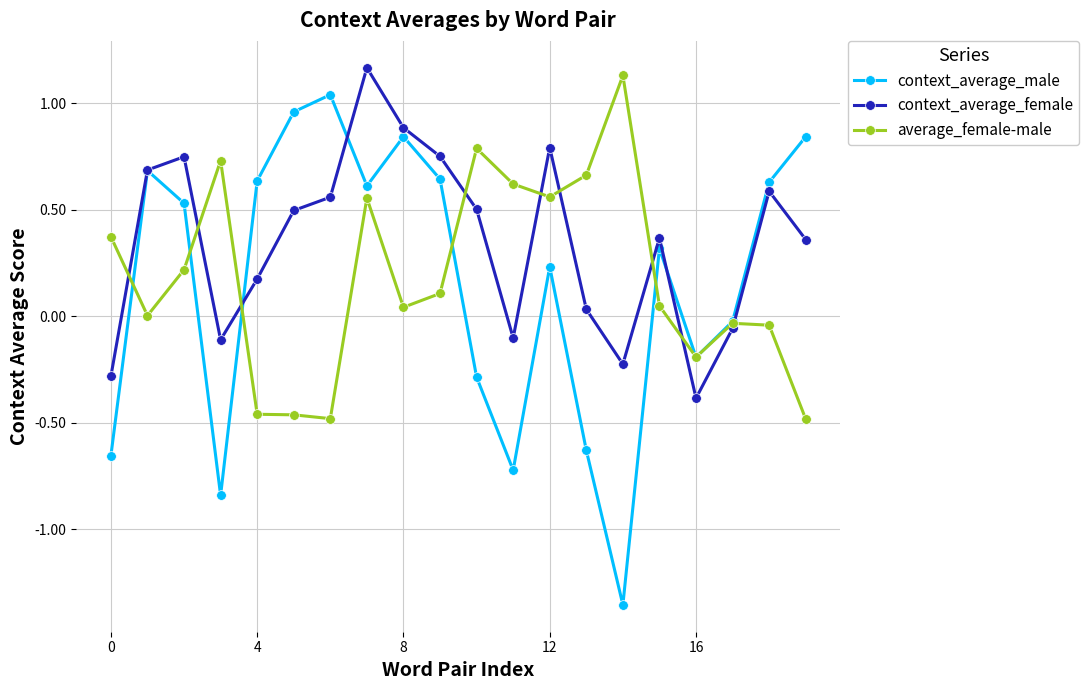

How many categories are shown in the chart?

20